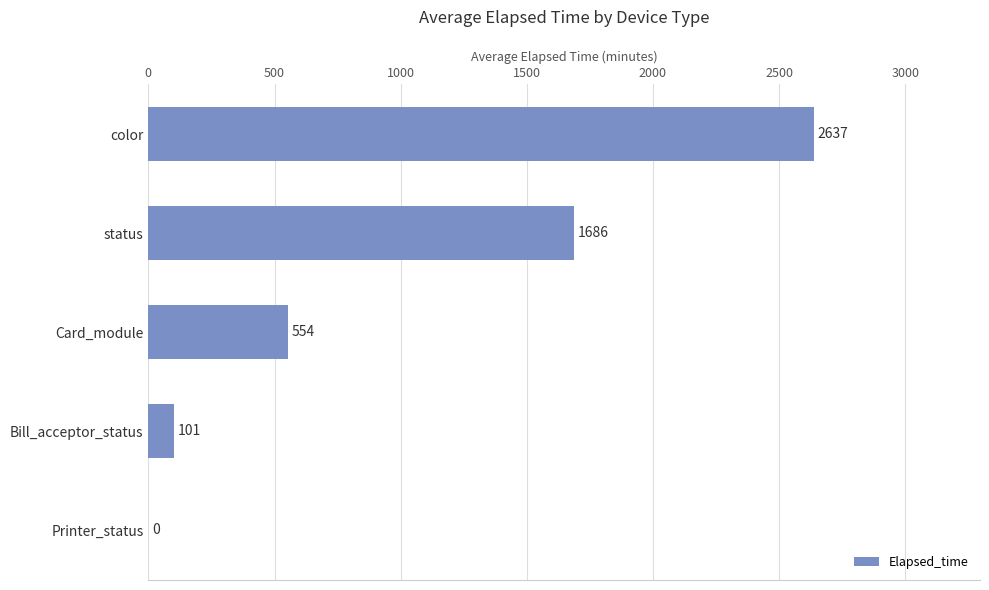

What is the change in value from Printer_status to color?

+2637